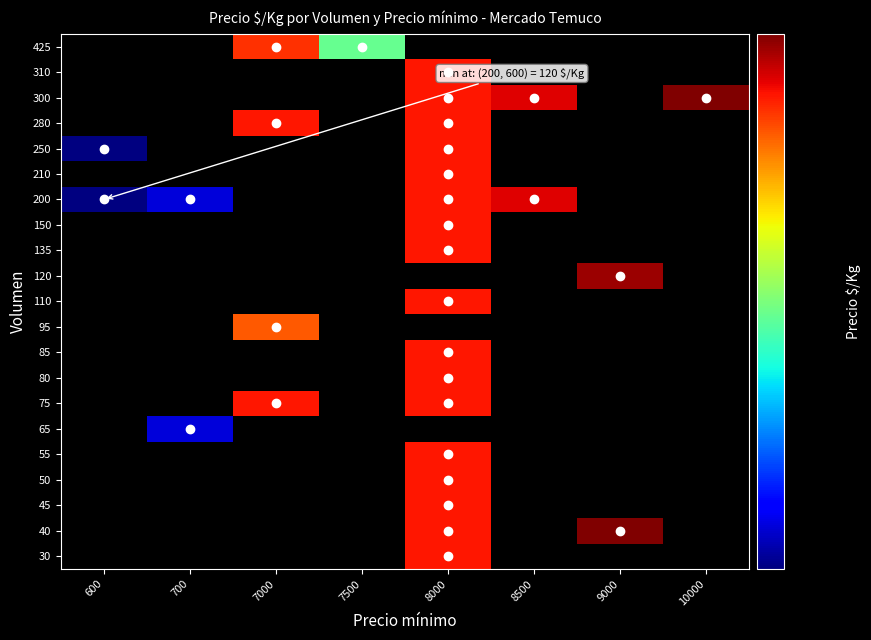

How many data points does each series have?

8